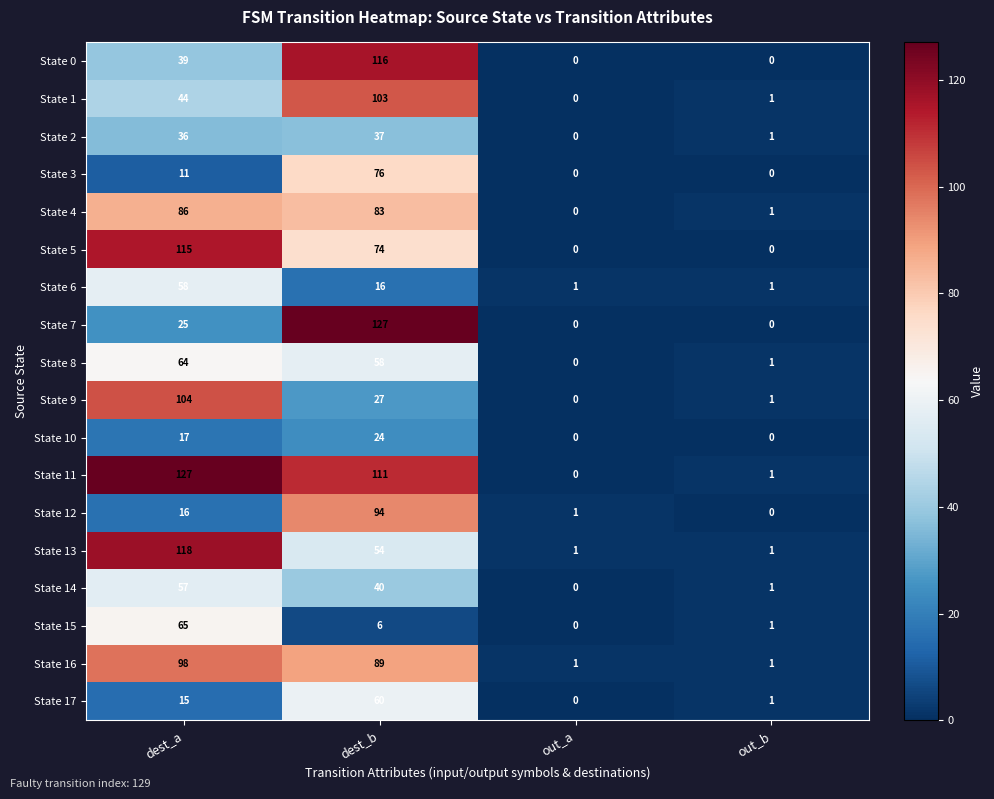

List the labels in order of State 4 value, smallest first.

out_a, out_b, dest_b, dest_a